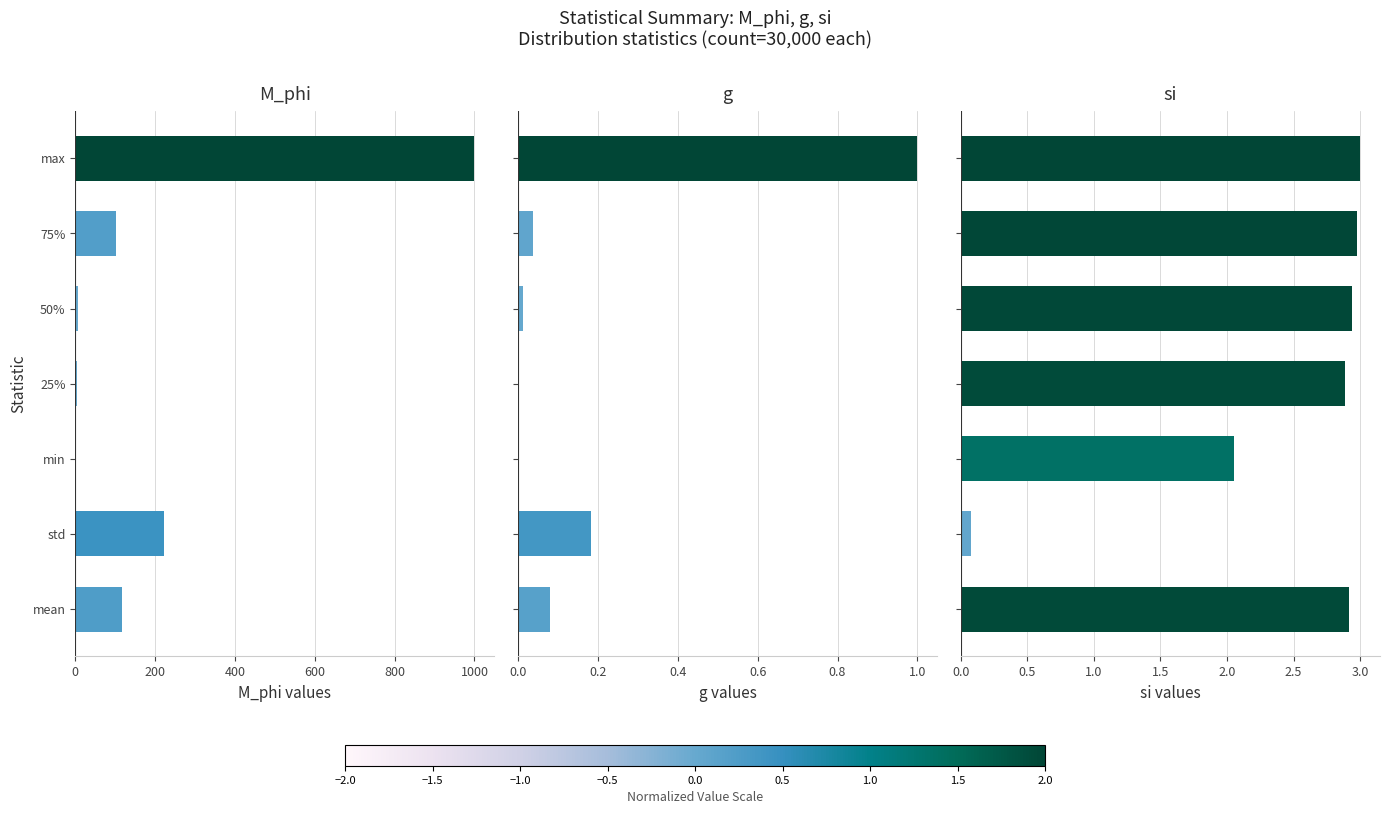

What are all the series names shown in the legend?

M_phi, g, si